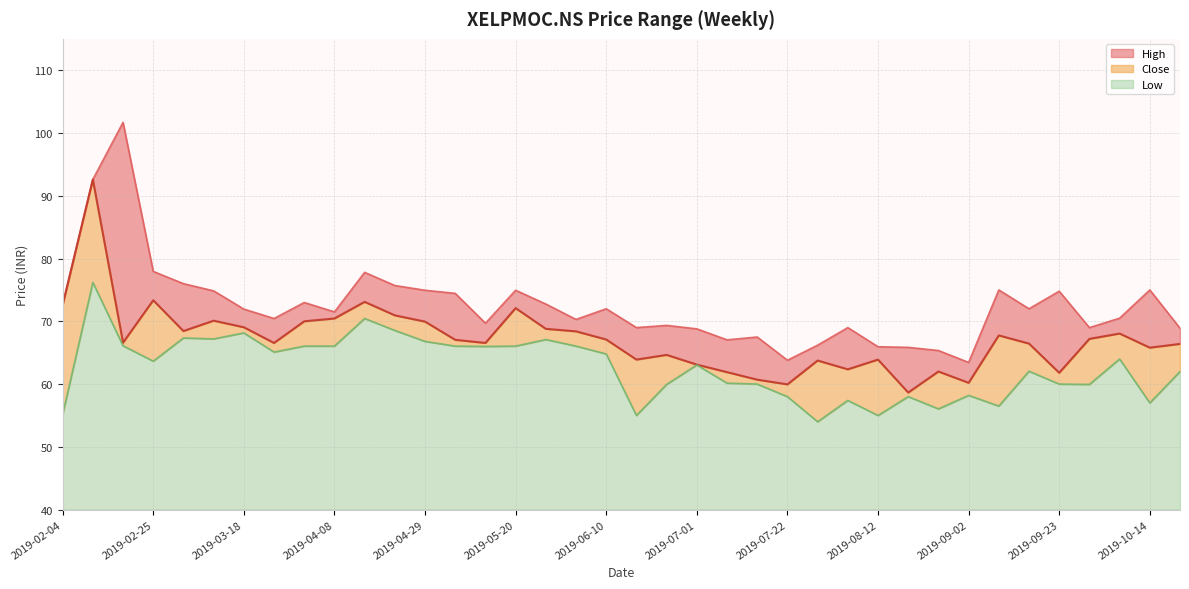

At which label does Close reach its peak?

2019-02-11